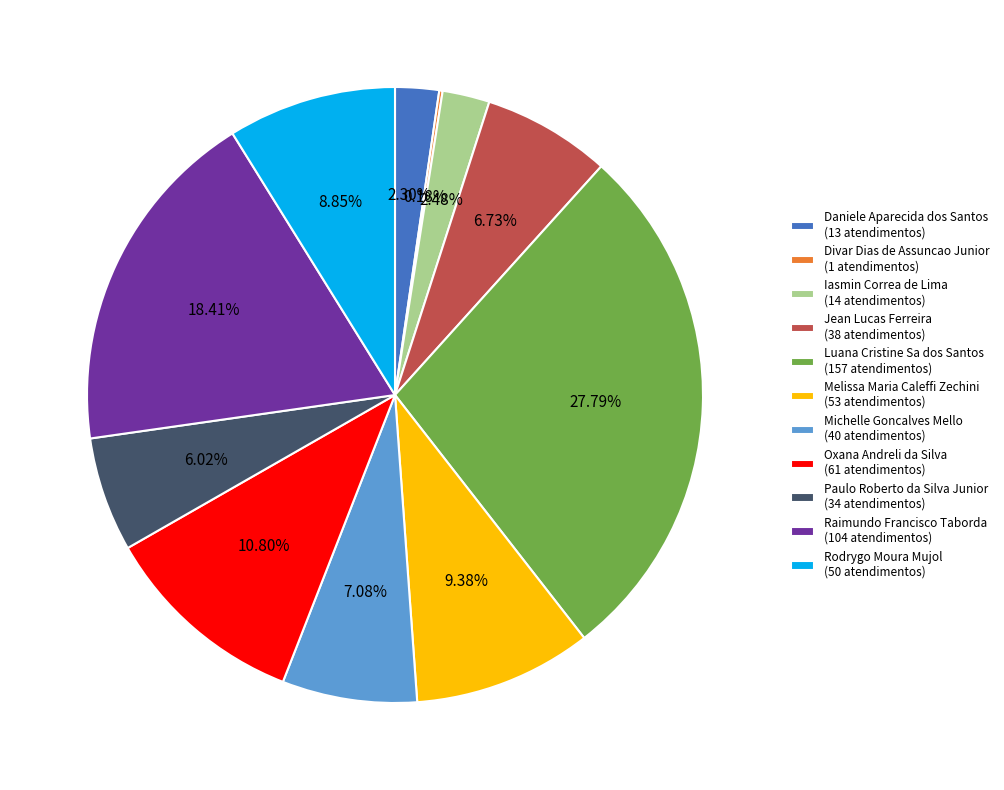

Is it true that Iasmin Correa de Lima is 2% of the pie?

True